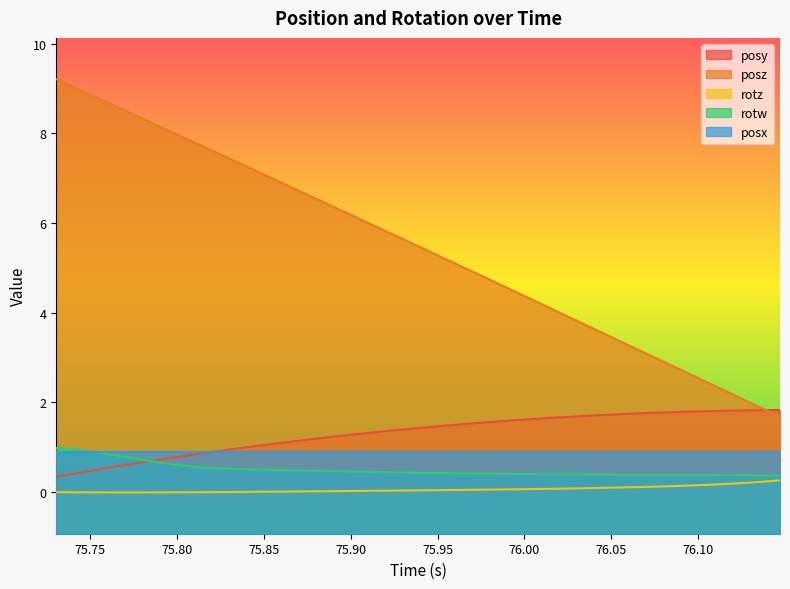

What is the sum of all rotz values?

1.8